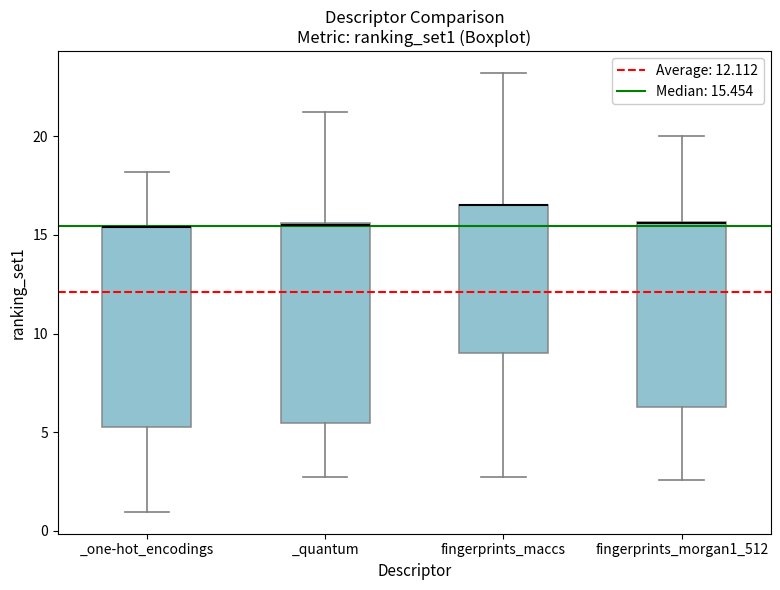

Reading left to right, read every box against the y-axis: the position of its median line, the range the box covers, and the ends of its whiskers. The values are not printed on the chart, so give them approximately, as read against the axis.

_one-hot_encodings: median 15.5 (drawn on the box's upper edge), box 5.5 to 15.5, whiskers 1.0 to 18.0
_quantum: median 15.5, box 5.5 to 15.5, whiskers 2.5 to 21.0
fingerprints_maccs: median 16.5 (drawn on the box's upper edge), box 9.0 to 16.5, whiskers 2.5 to 23.0
fingerprints_morgan1_512: median 15.5 (drawn on the box's upper edge), box 6.5 to 15.5, whiskers 2.5 to 20.0